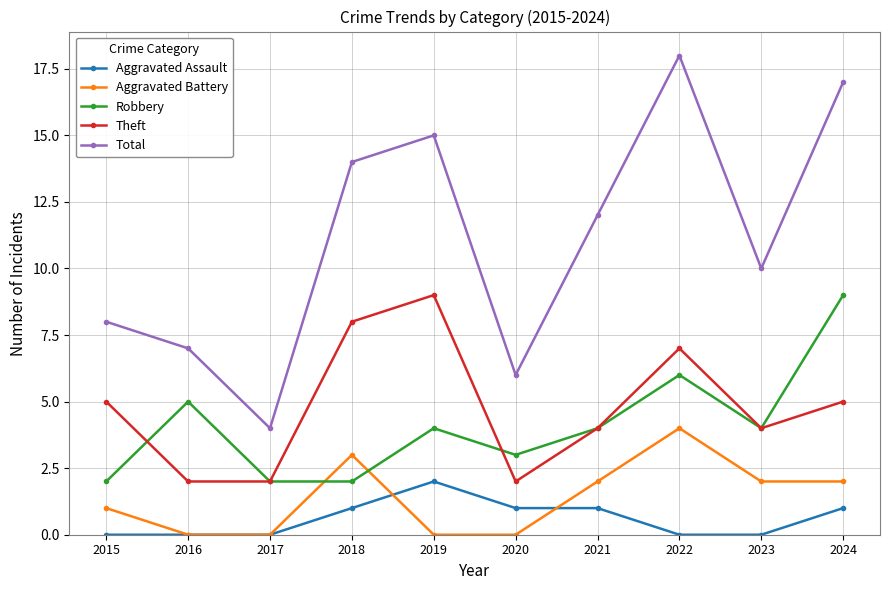

The value of Aggravated Assault at 2023 is 0. True or false?

True